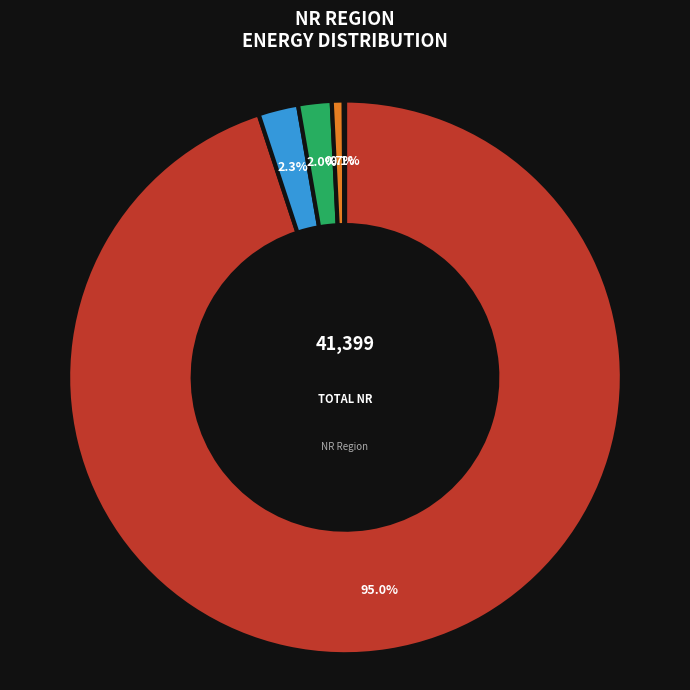

Is there a majority slice in this chart?

Yes